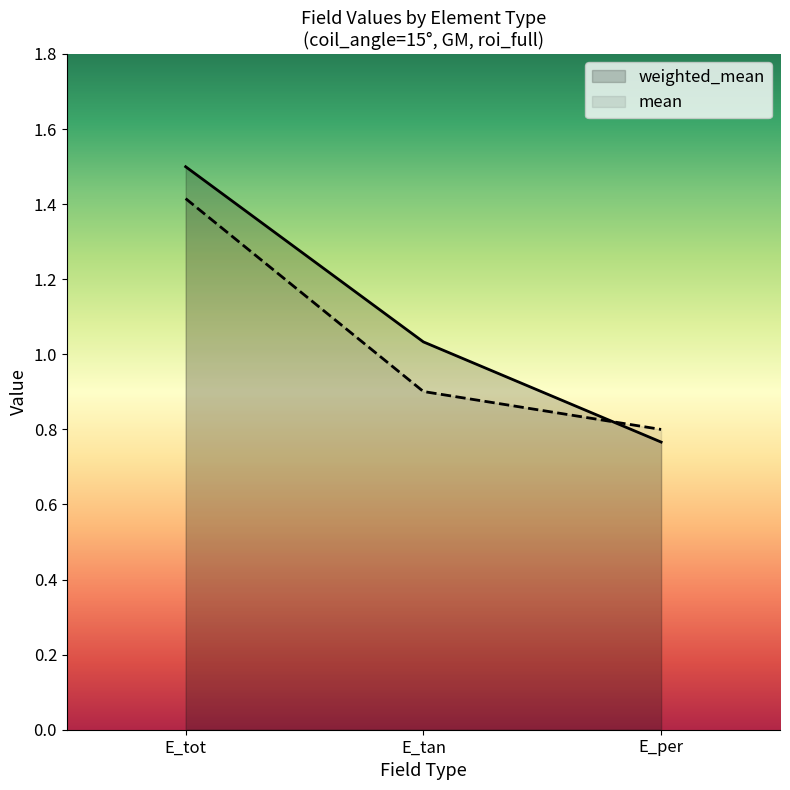

Reading right to left, extract all data points from this chart.

weighted_mean: 0.8	1.0	1.5
mean: 0.8	0.9	1.4